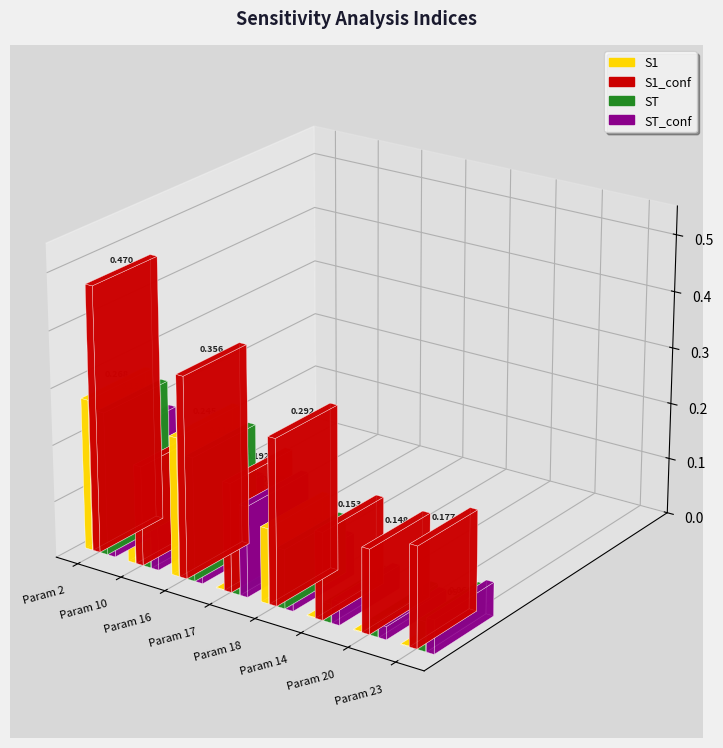

How many ST_conf values are between 0 and 1?

8